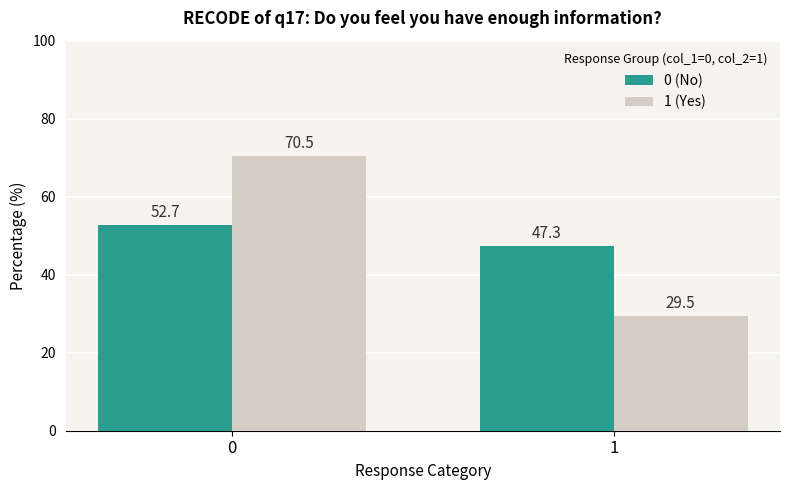

Reading right to left, extract all data points from this chart.

0 (No): 1=47.3	0=52.7
1 (Yes): 1=29.5	0=70.5